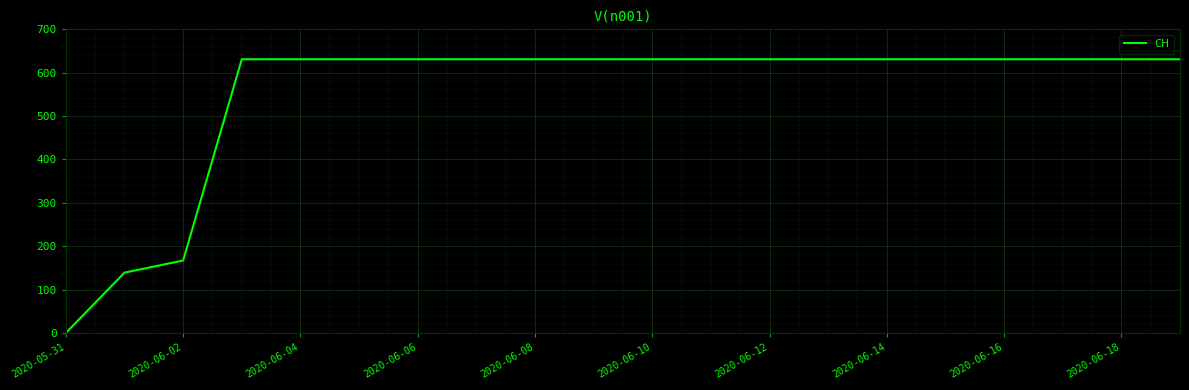

What is the difference between the maximum and minimum values?

631